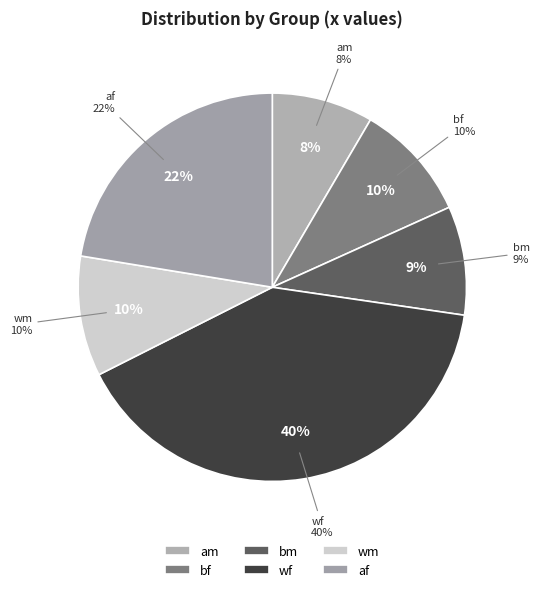

How many segments does this pie chart have?

6